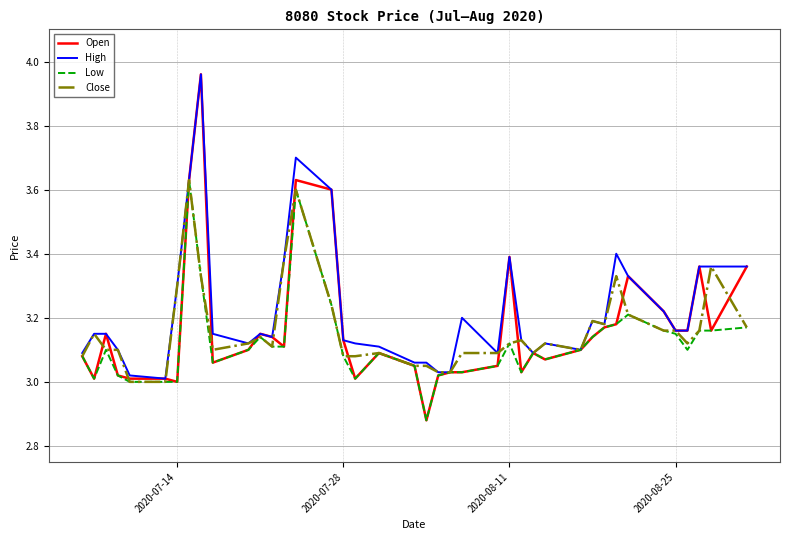

Does the chart have visible grid lines?

Yes